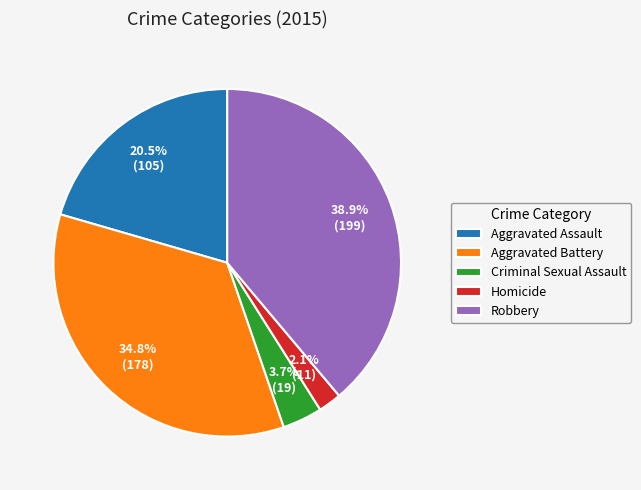

Approximately how many times larger is the value at Homicide compared to Aggravated Assault?

0.1